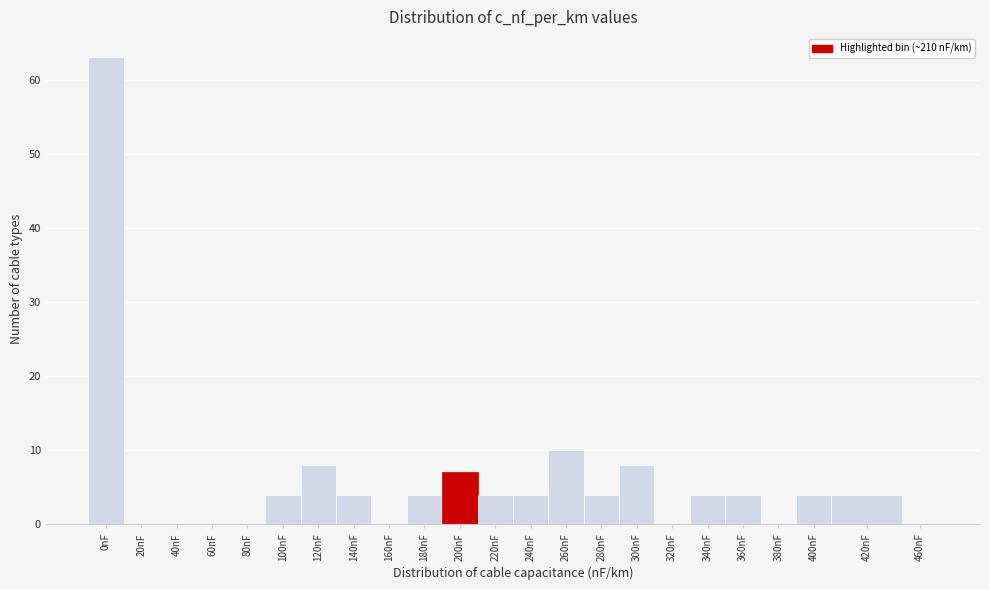

Reading right to left, list all the values displayed in this chart.

460nF=0	420nF=4	400nF=4	380nF=0	360nF=4	340nF=4	320nF=0	300nF=8	280nF=4	260nF=10	240nF=4	220nF=4	200nF=7	180nF=4	160nF=0	140nF=4	120nF=8	100nF=4	80nF=0	60nF=0	40nF=0	20nF=0	0nF=63